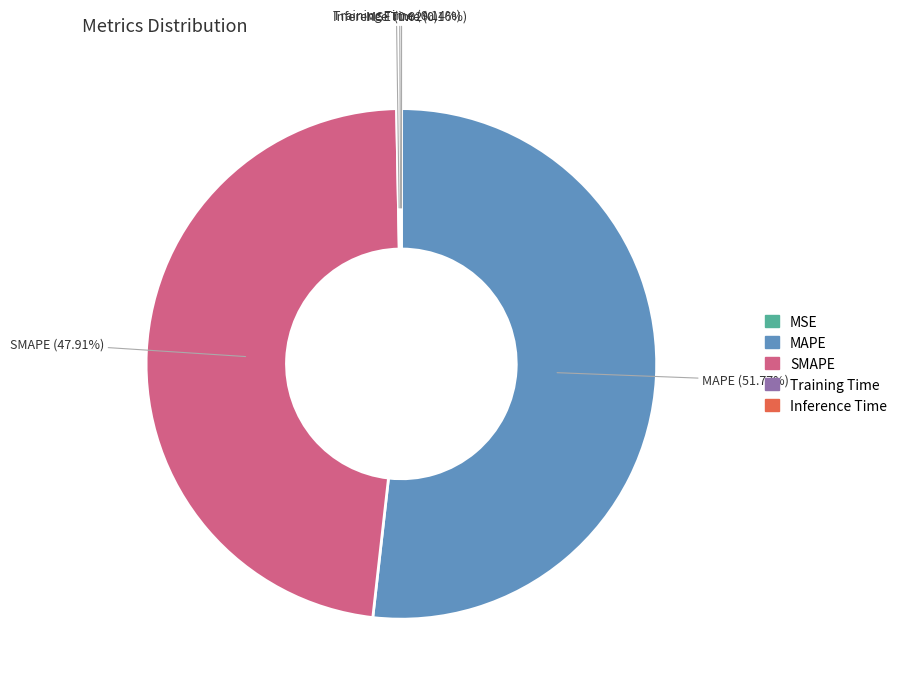

What is the largest slice in the pie chart?

MAPE